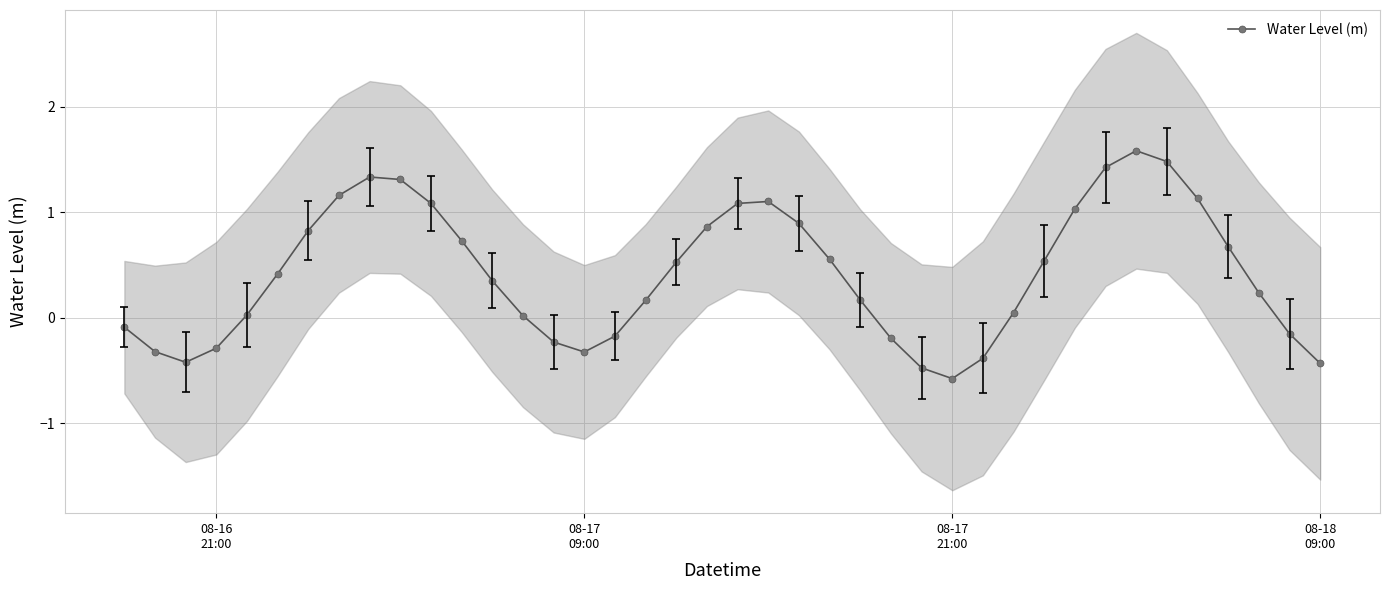

How many interior local peaks does the Water Level (m) series have?

3